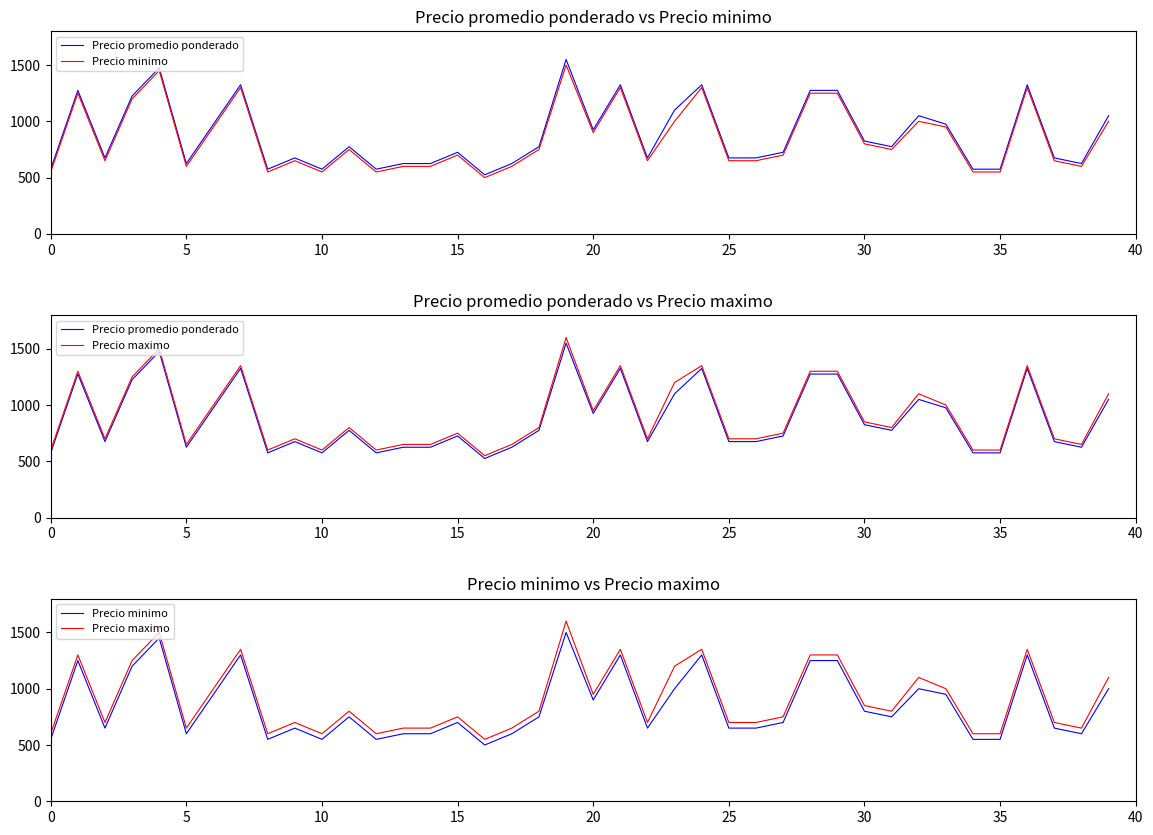

At which category is the sum across all series the highest?

19